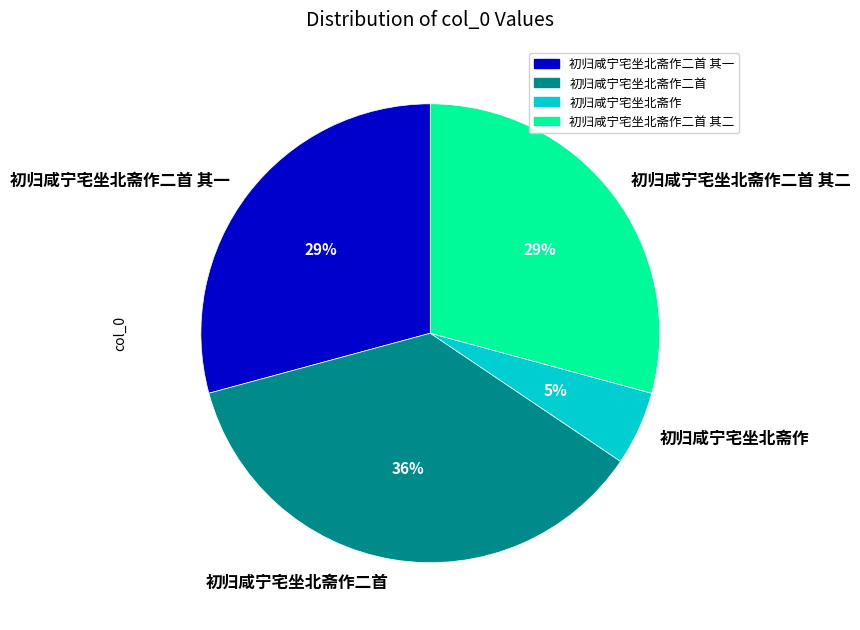

To the nearest percent, what percentage of the pie is 初归咸宁宅坐北斋作二首 其一?

29%